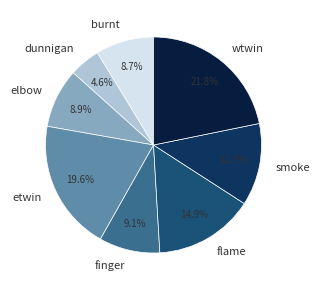

What percentage is the flame slice, to the nearest percent?

15%